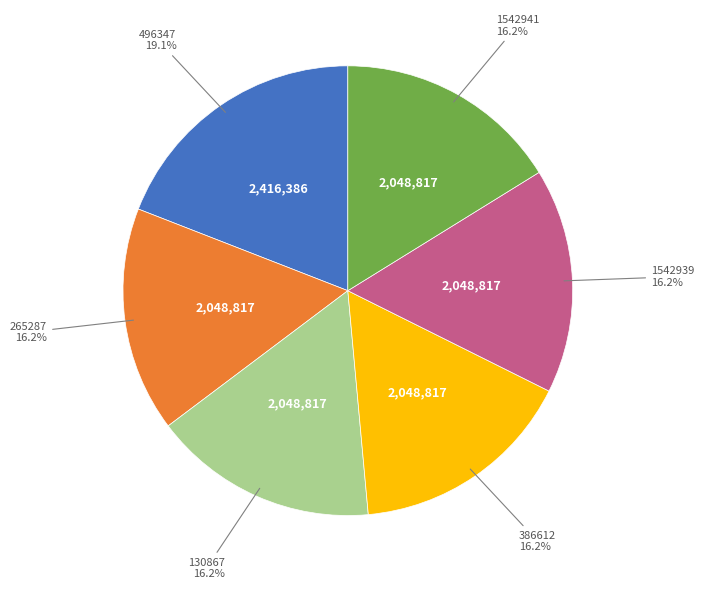

To the nearest percent, what portion does 1542939 represent?

16%